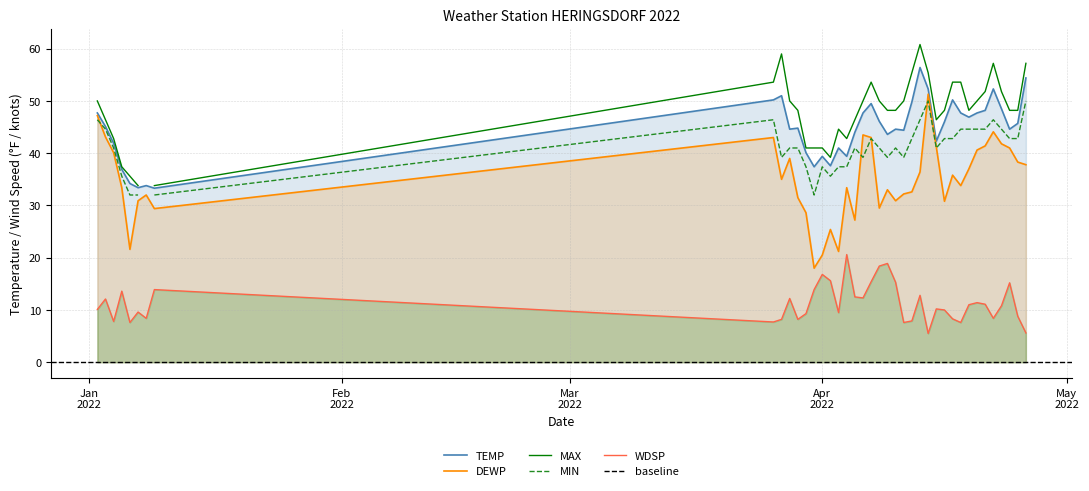

At which label does WDSP first exceed 10?

2022-01-02